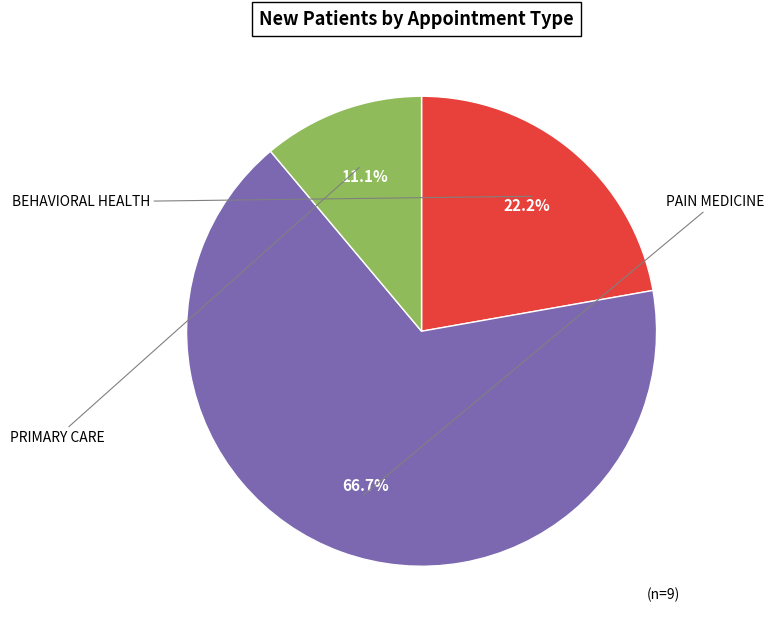

Is there any slice that represents more than half of the pie?

Yes